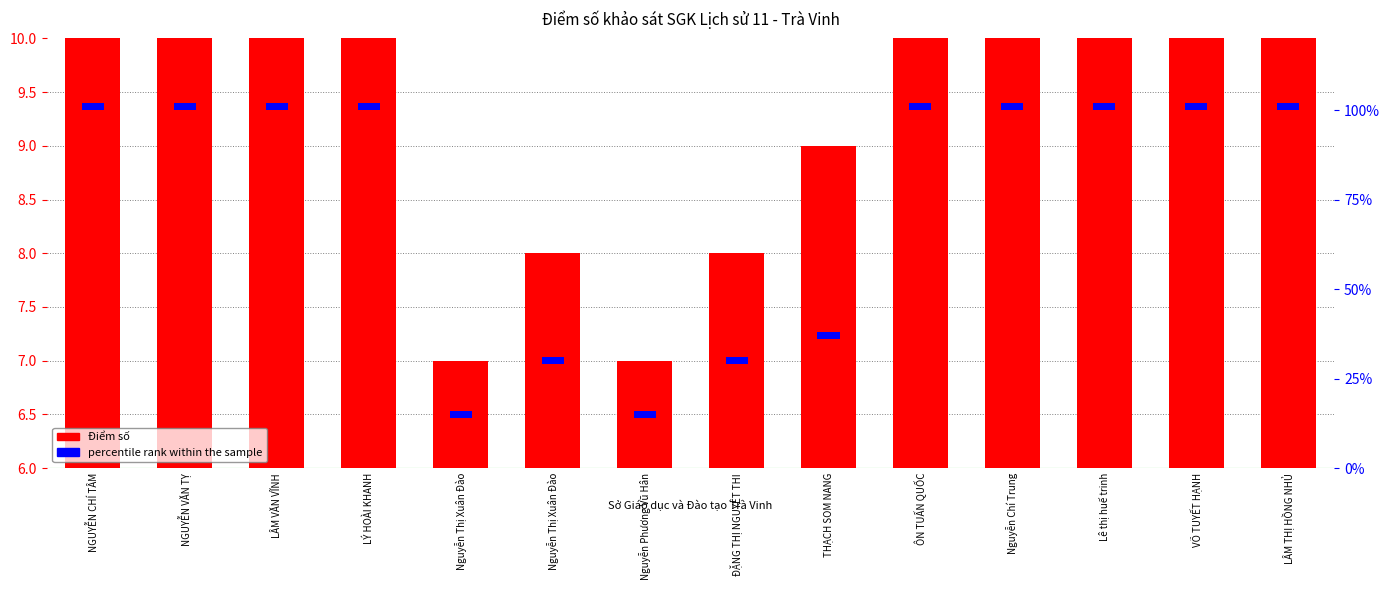

Is it true that Điểm số equals 3 at Nguyễn Chí Trung?

False